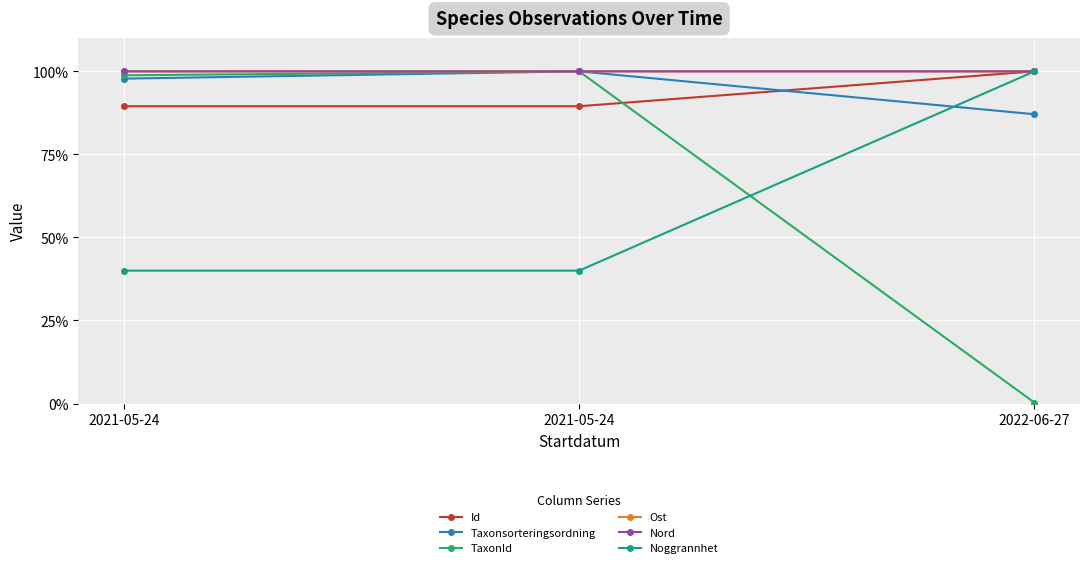

Count the number of categories in the chart.

3